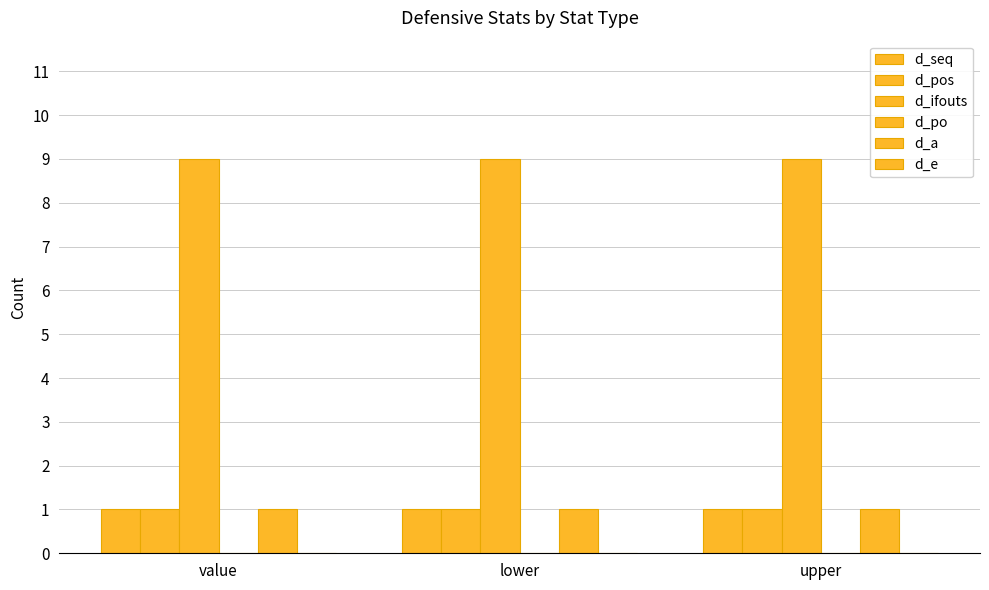

The d_ifouts series shows 12 at upper. True or false?

False